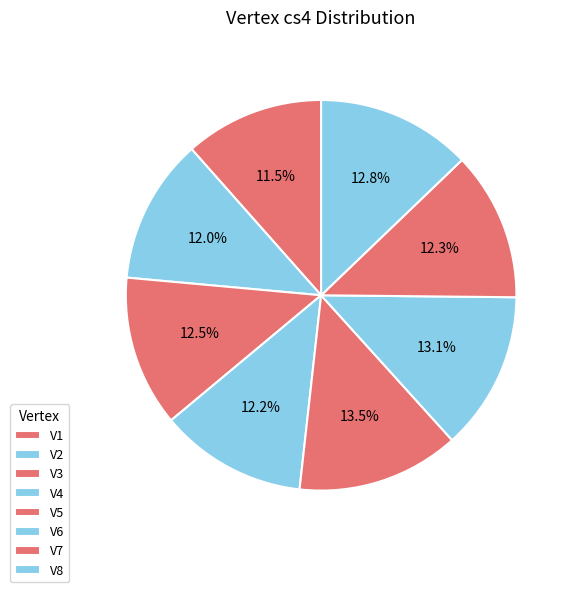

What percentage is the V7 slice, to the nearest percent?

12%